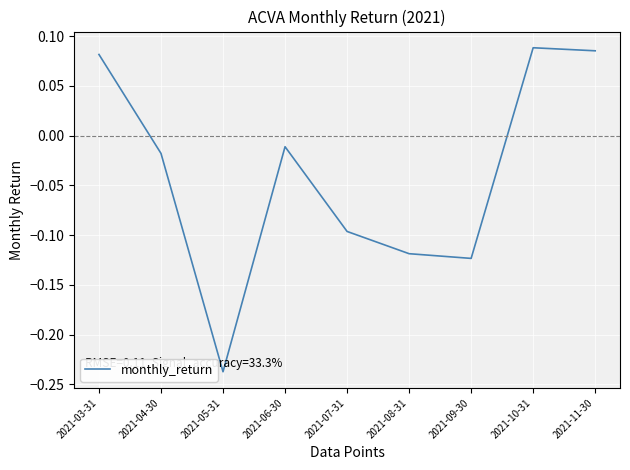

What is the difference between the maximum and minimum values?

0.3